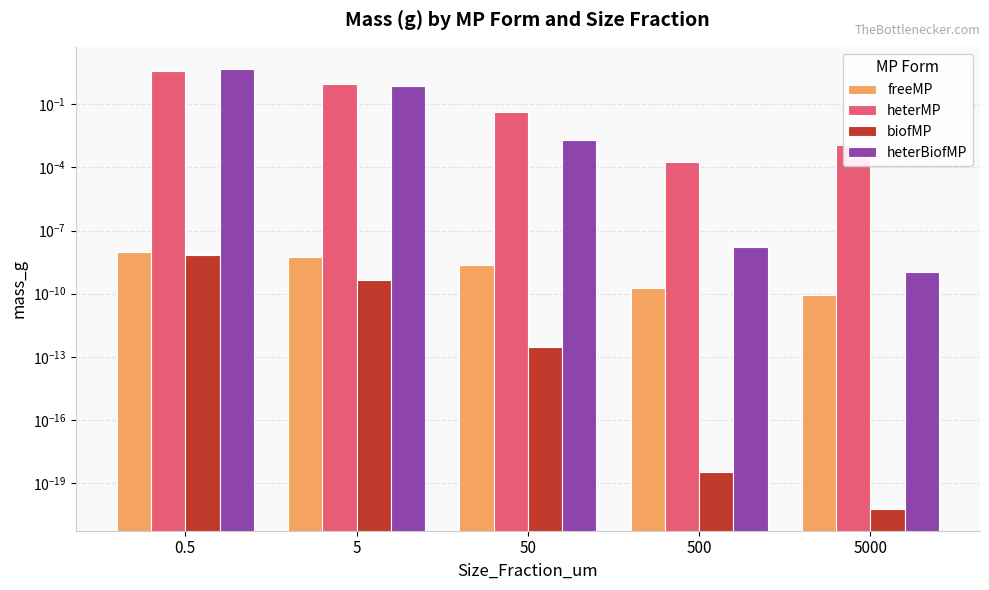

List the series in order of their peak value, highest first.

heterBiofMP, heterMP, freeMP, biofMP